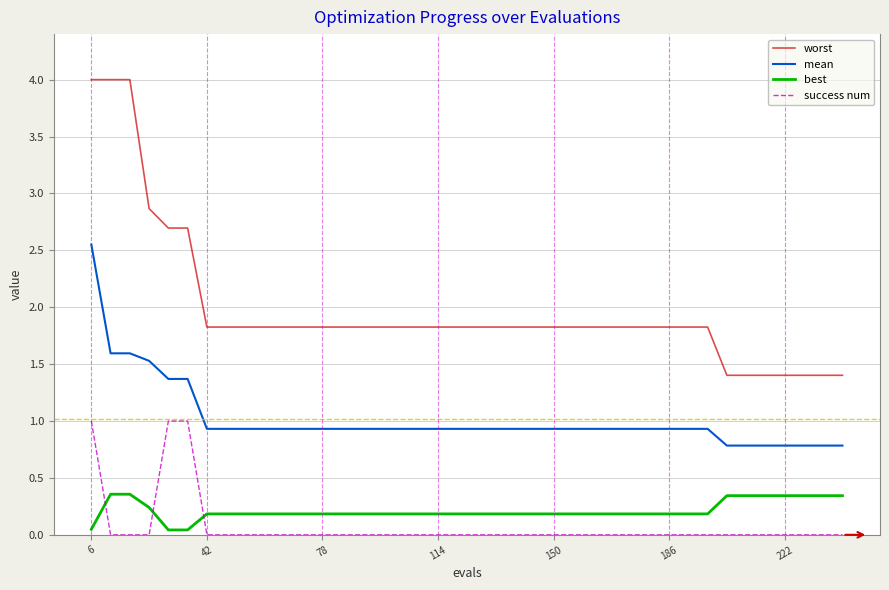

At how many categories does at least one series exceed 2?

6